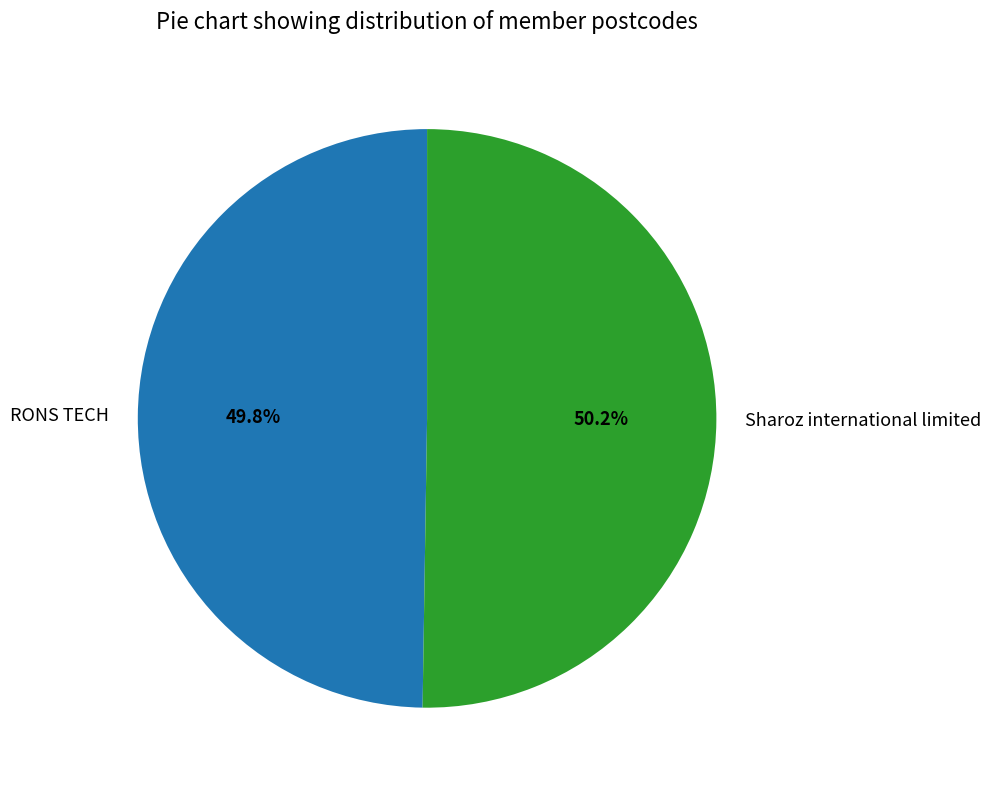

Do Sharoz international limited and RONS TECH together represent more than half of the pie?

Yes